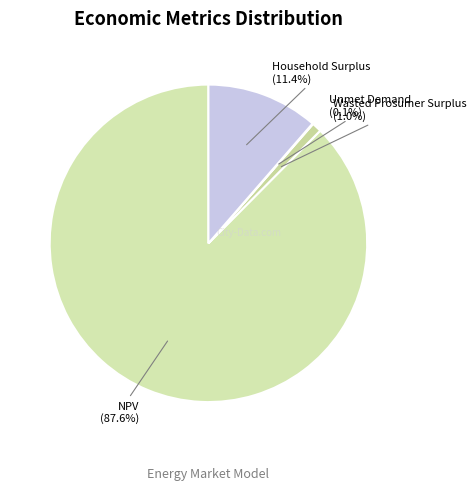

Which slice is the largest?

NPV